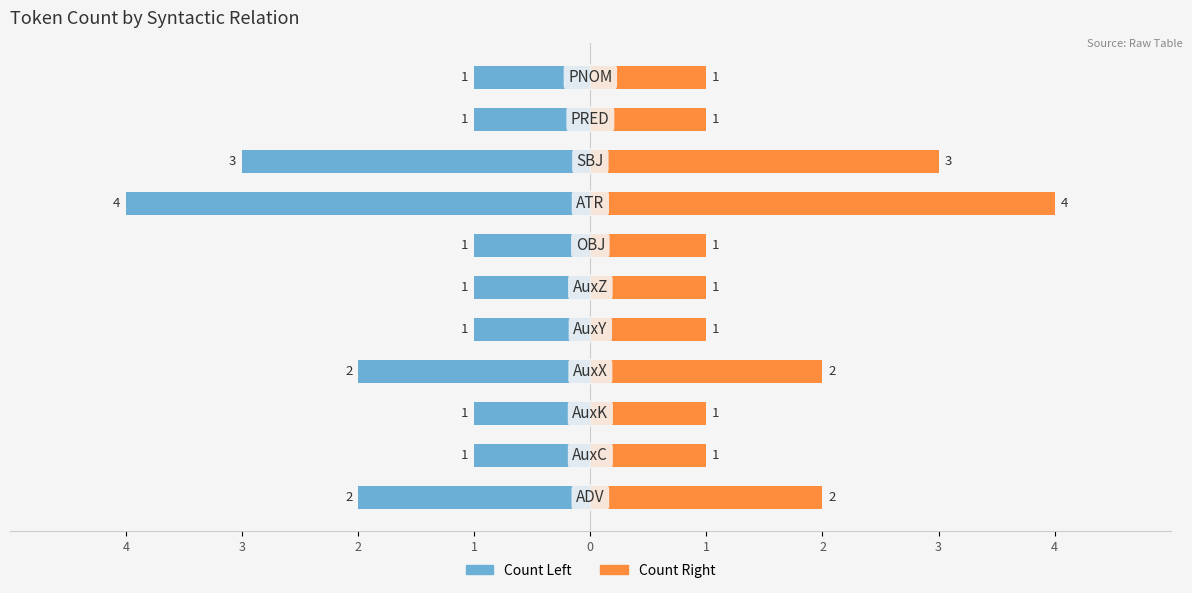

How many bars are there in total?

22